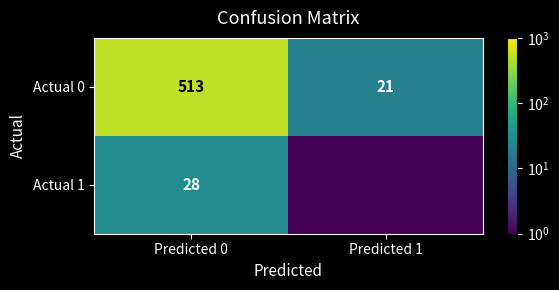

List the labels in order of Actual 0 value, largest first.

Predicted 0, Predicted 1